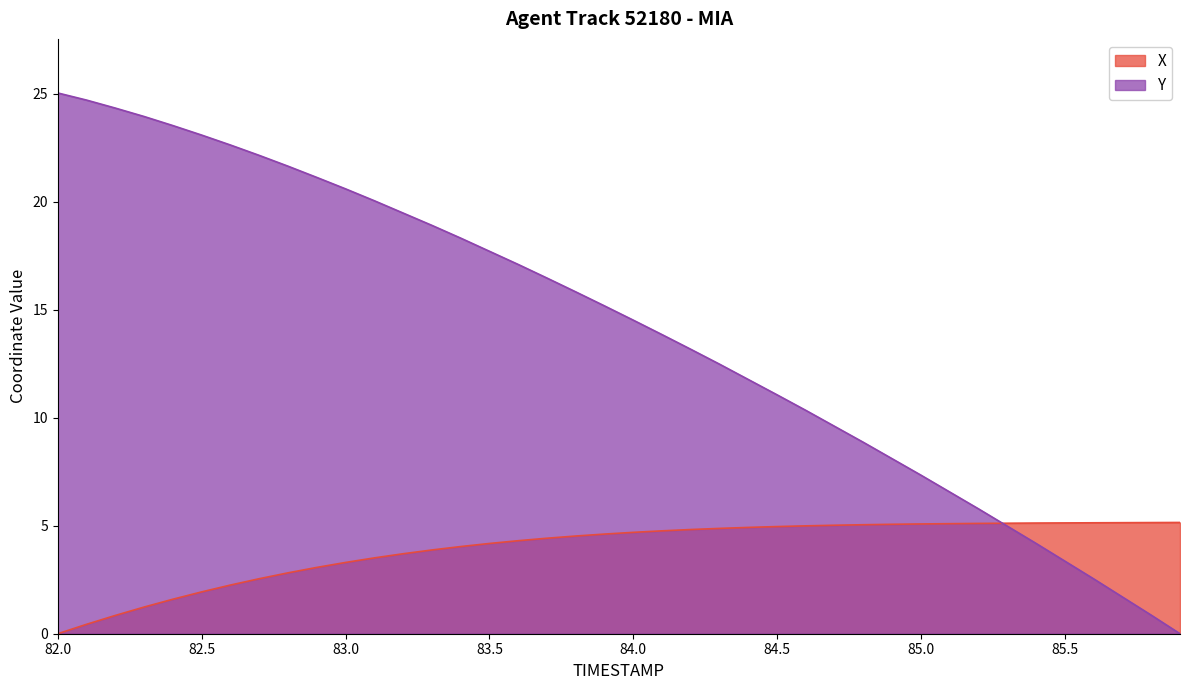

What is the difference between the maximum and minimum values in the Y series?

25.0